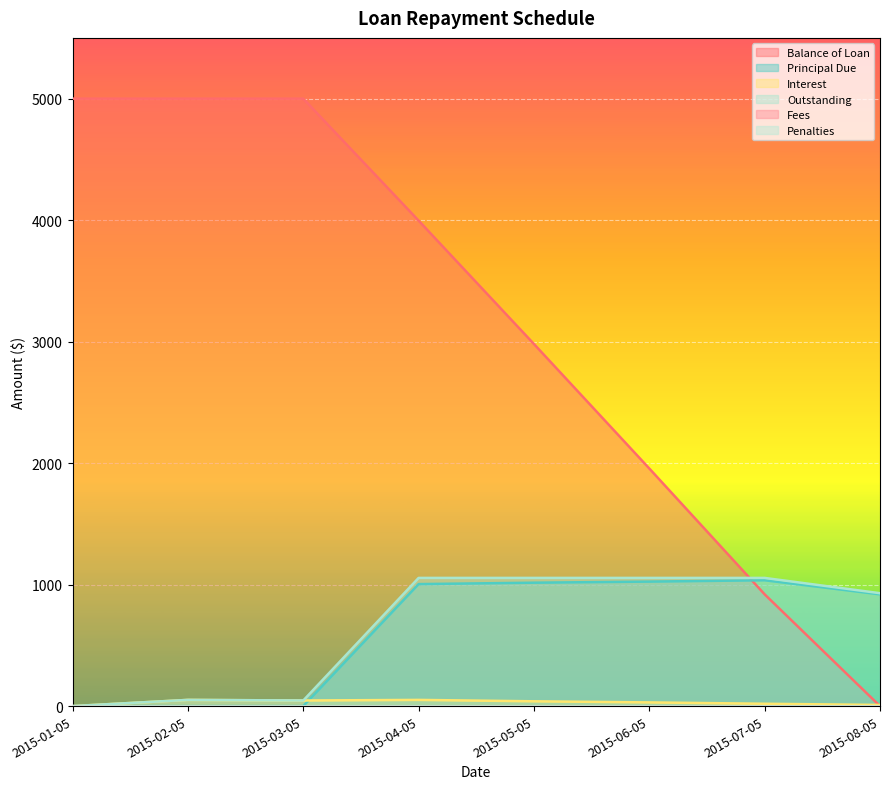

What is the difference between the maximum and minimum values in the Balance of Loan series?

5000.0